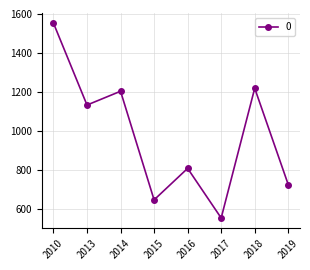

What is the change in value from 2010 to 2013?

-419.8